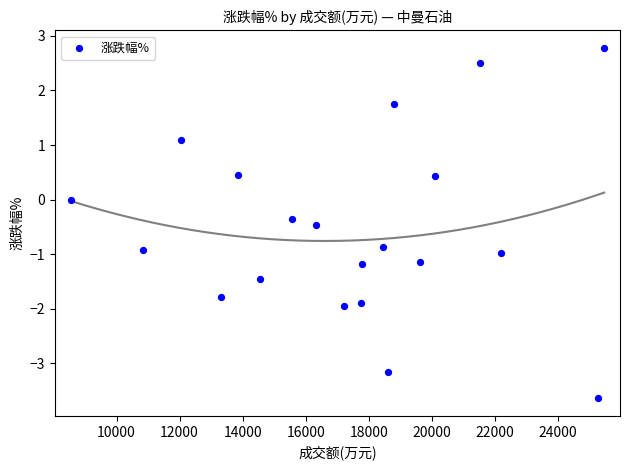

What is the range of Y values (max minus min)?

6.4